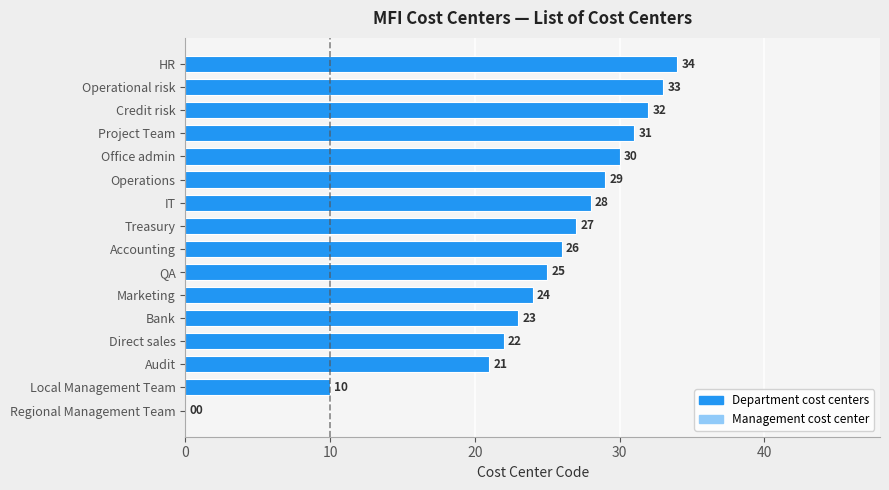

True or false: the data shows 17 at Local Management Team.

False